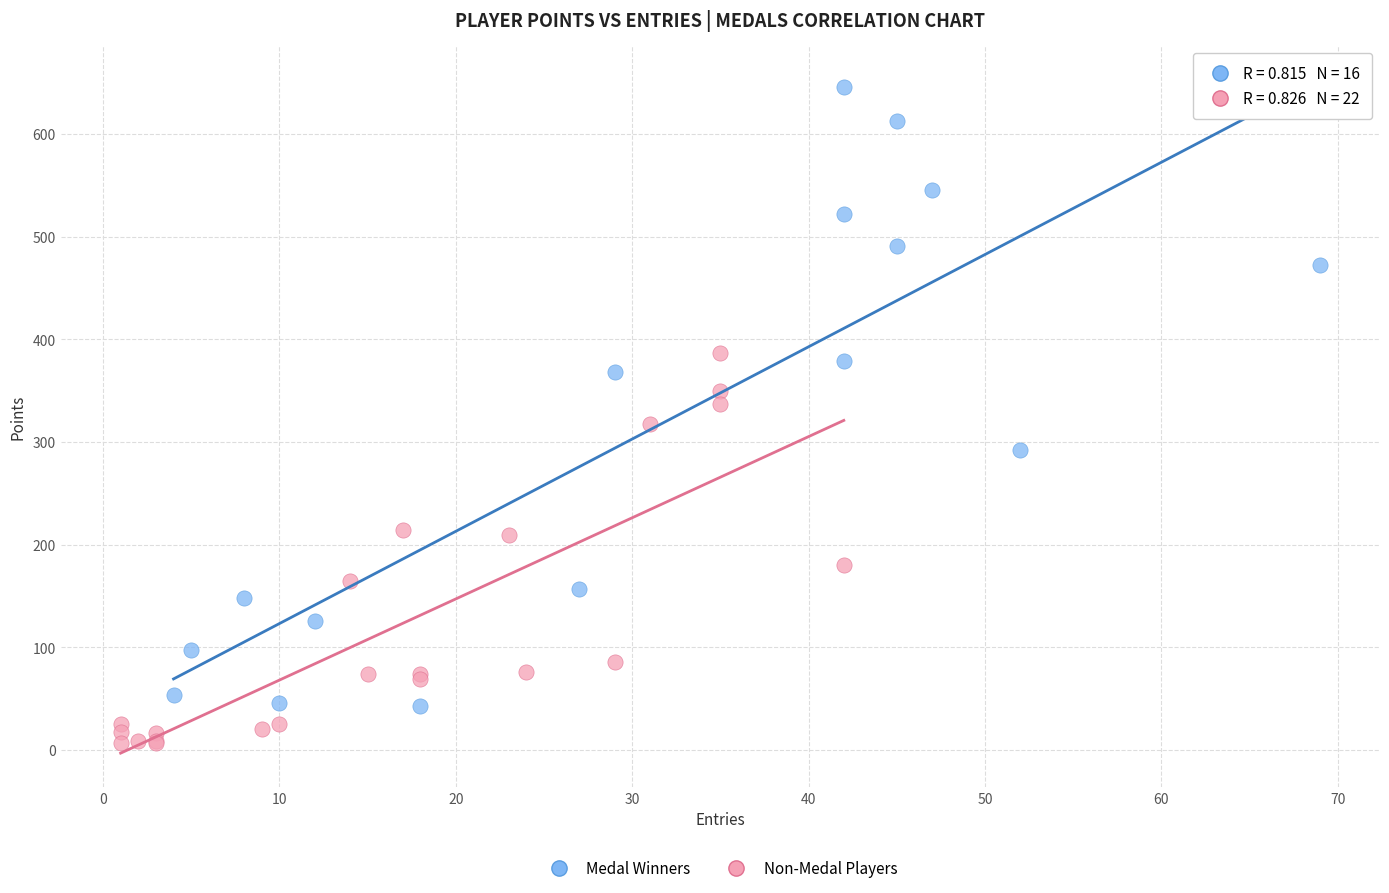

Which series contains the lowest Y value?

Non-Medal Players